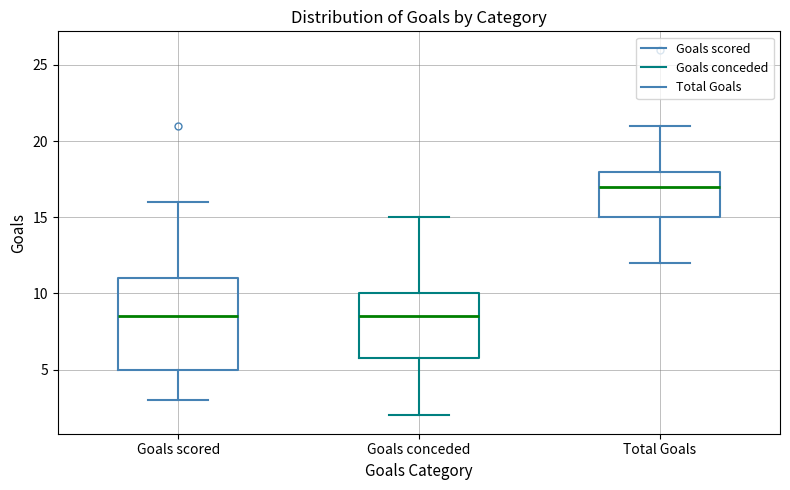

Which box has the highest median line?

Total Goals